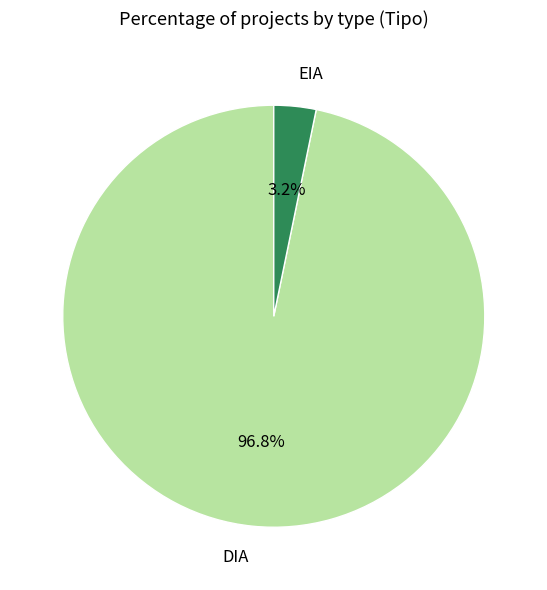

Is it true that DIA is 83% of the pie?

False